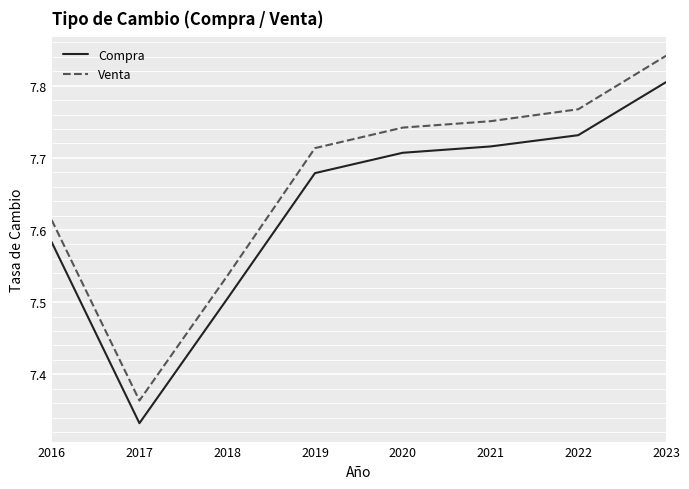

What is the difference between the maximum and minimum values in the Compra series?

0.5